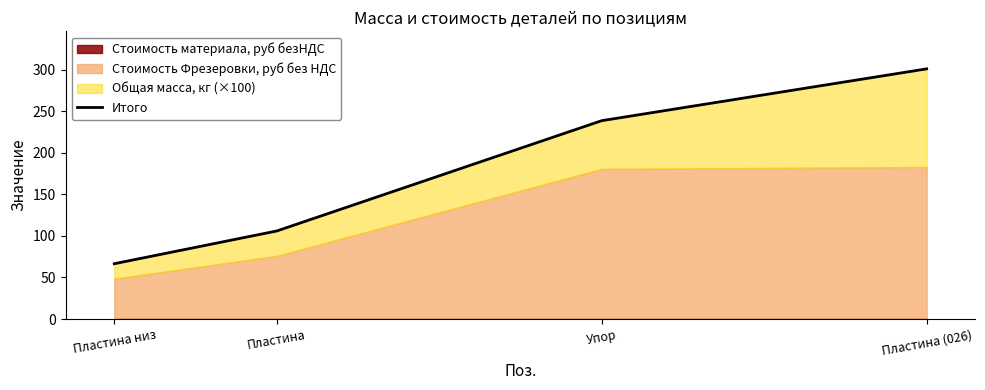

Between Пластина низ and Пластина, which is larger?

Пластина